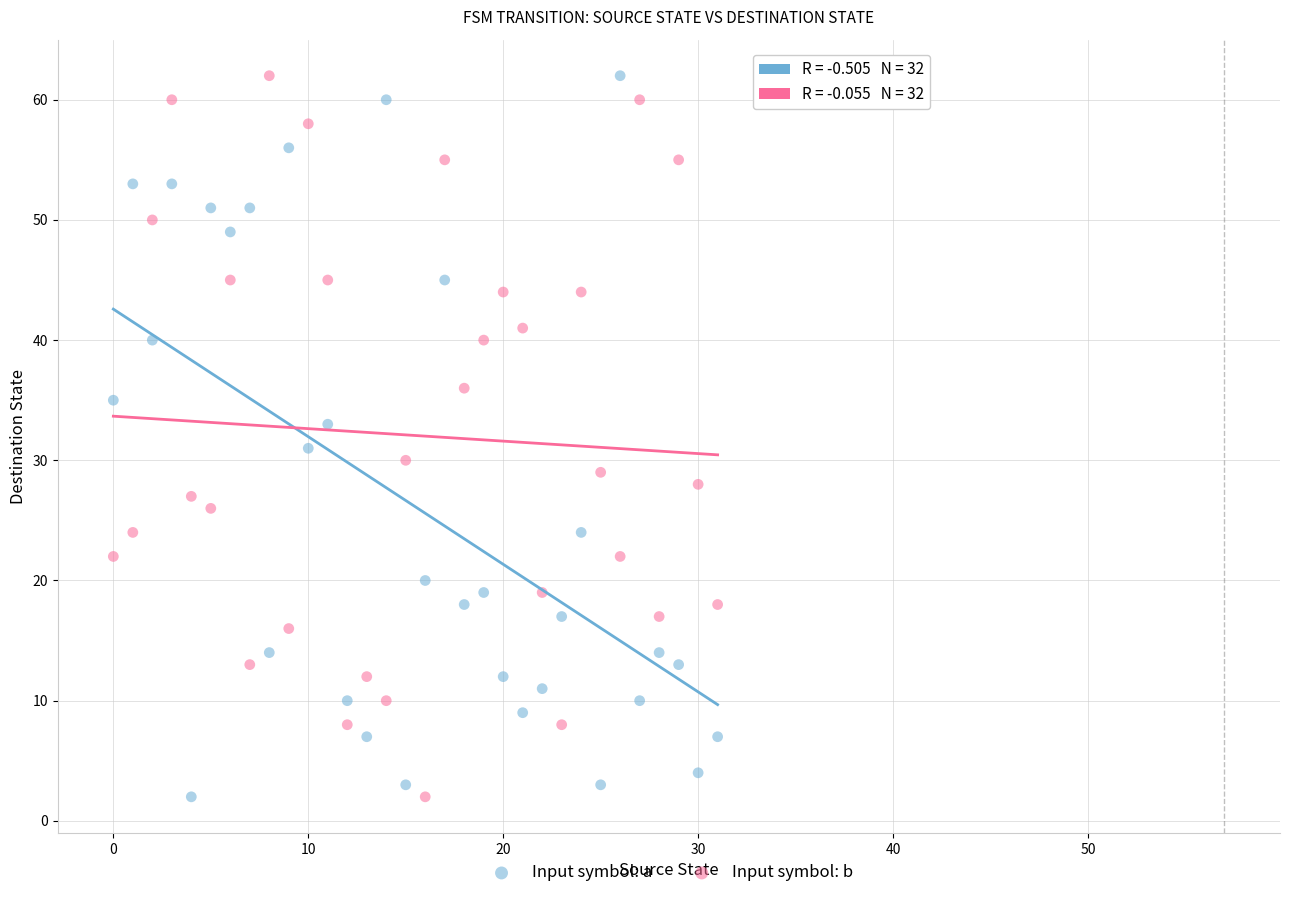

What are all the series names shown in the legend?

Input symbol: a, Input symbol: b